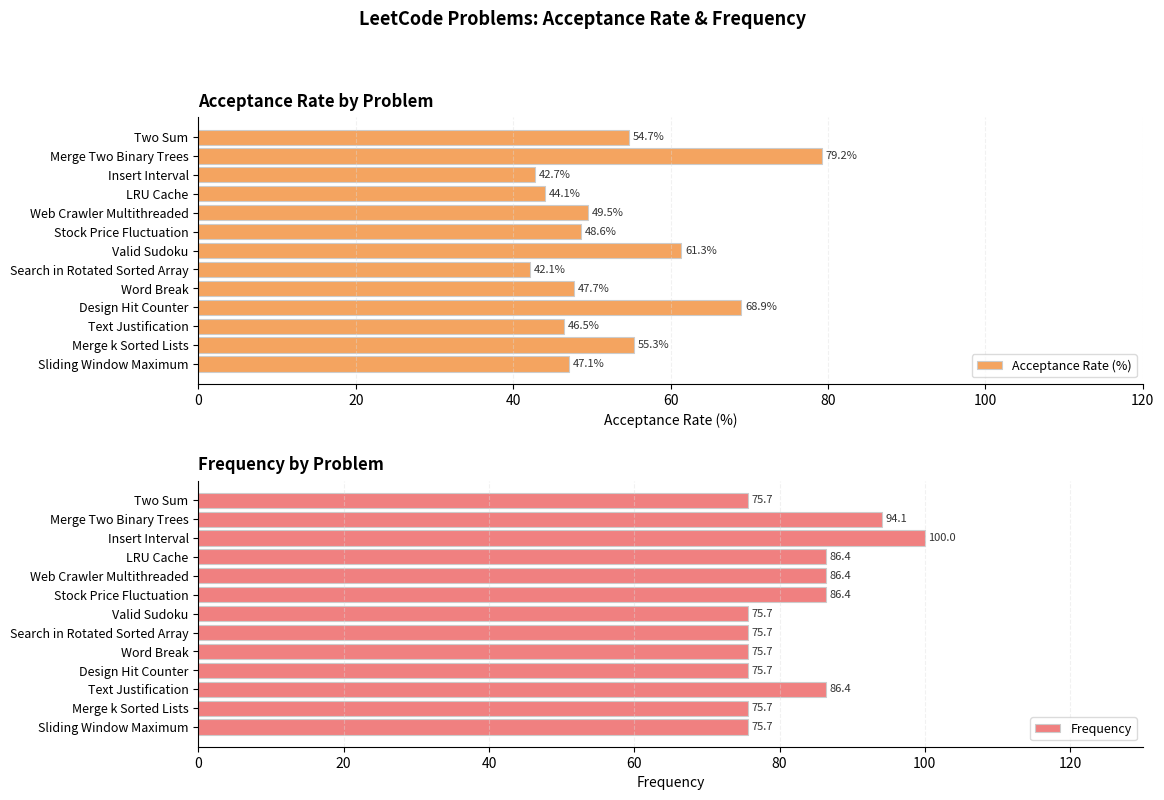

Is it true that Frequency equals 86.4 at Text Justification?

True